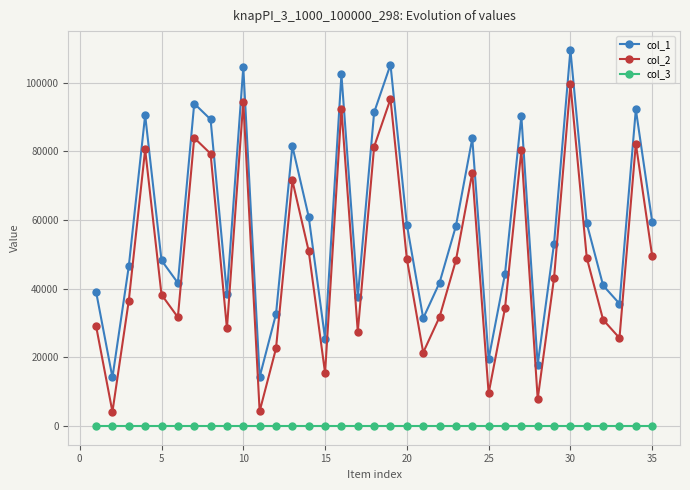

Rank the series by their maximum value, from highest to lowest.

col_1, col_2, col_3